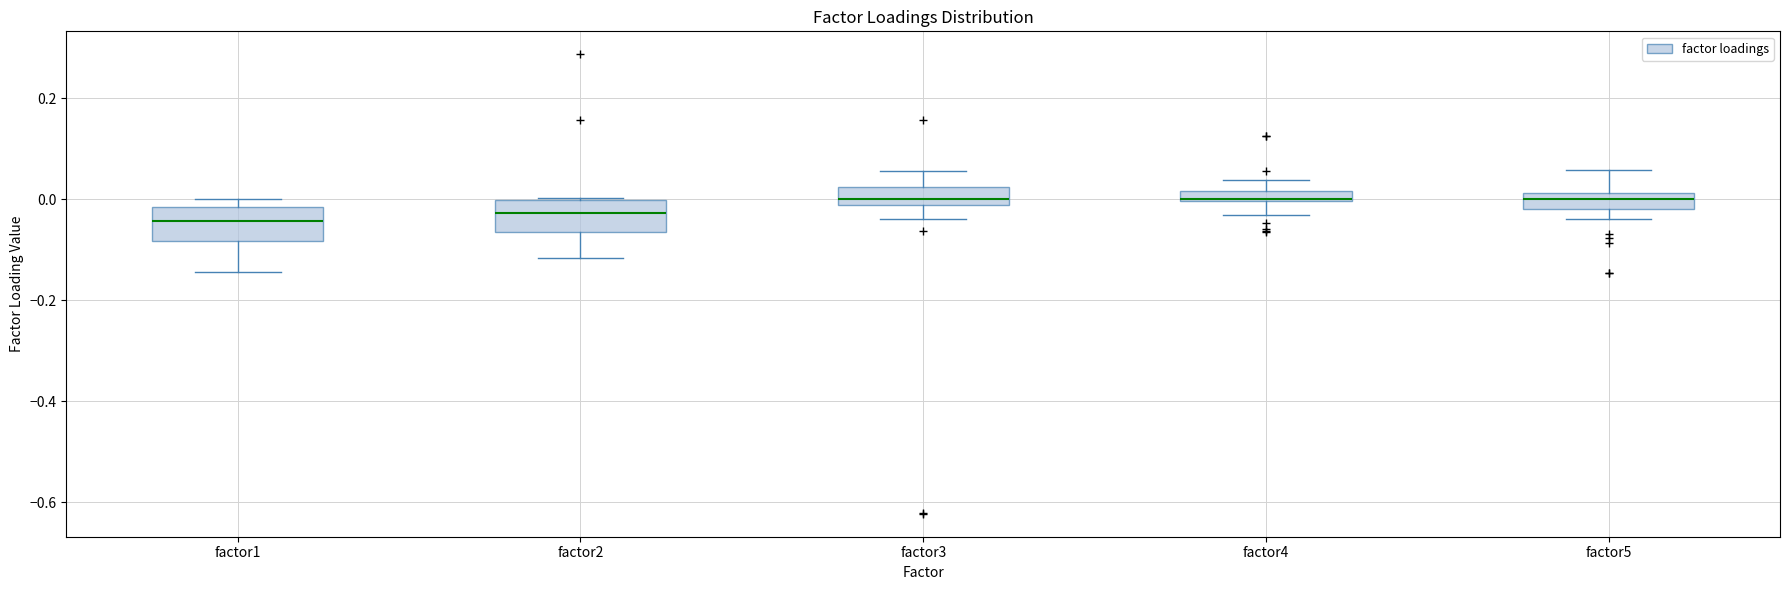

Where is the lower edge of the box for factor3 on the y-axis? The values are not printed on the chart, so give them approximately, as read against the axis.

-0.02